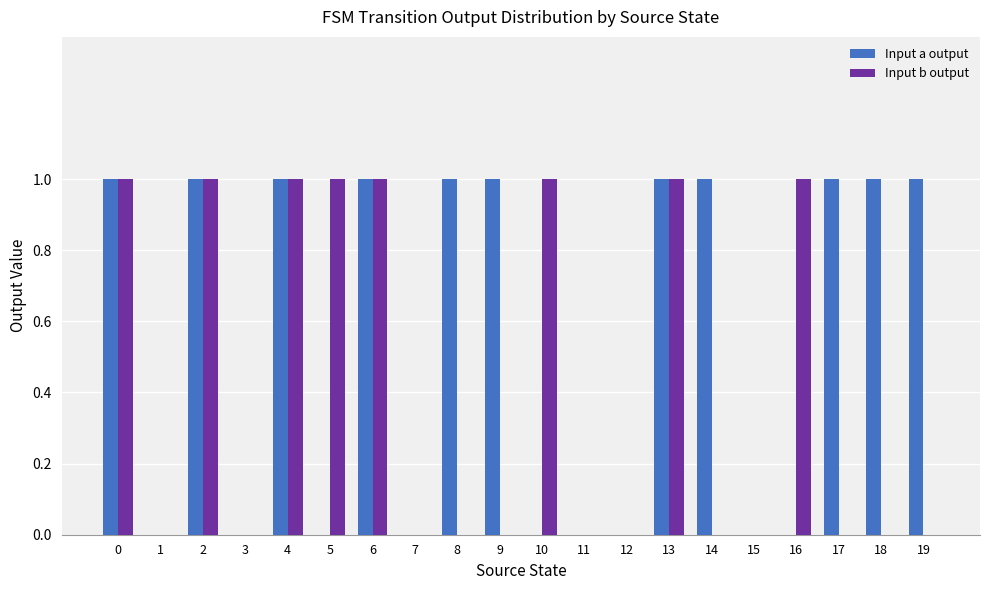

Which series has the largest total across all categories?

Input a output